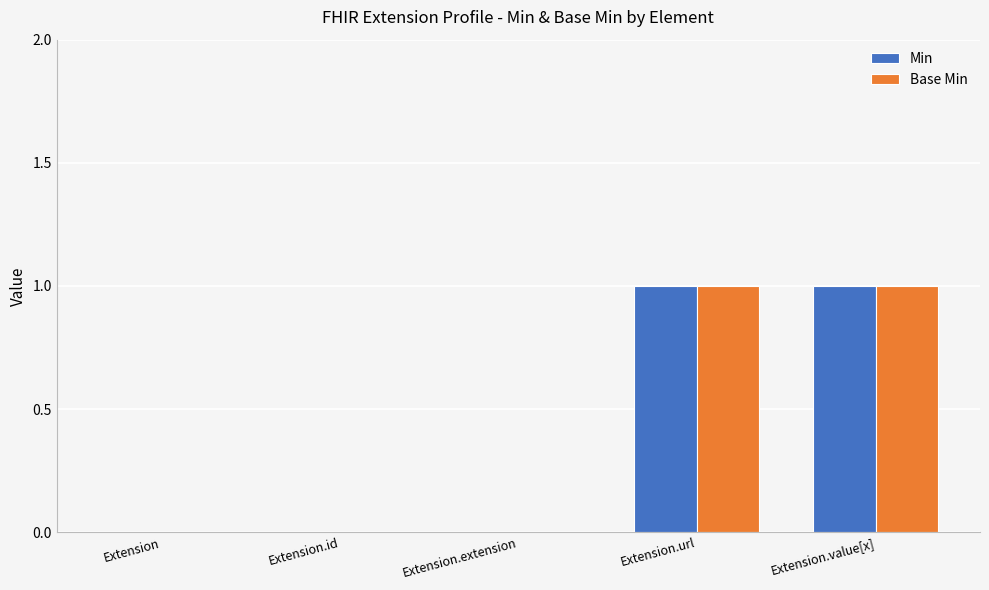

Reading right to left, what are all the values shown in this chart?

Min: Extension.value[x]=1	Extension.url=1	Extension.extension=0	Extension.id=0	Extension=0
Base Min: Extension.value[x]=1	Extension.url=1	Extension.extension=0	Extension.id=0	Extension=0